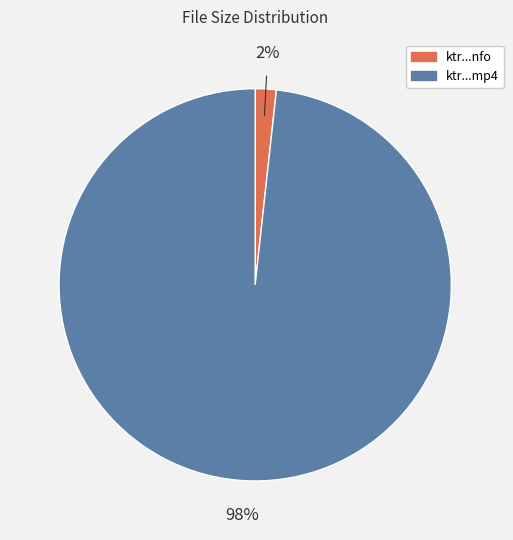

Is there any slice that represents more than half of the pie?

Yes